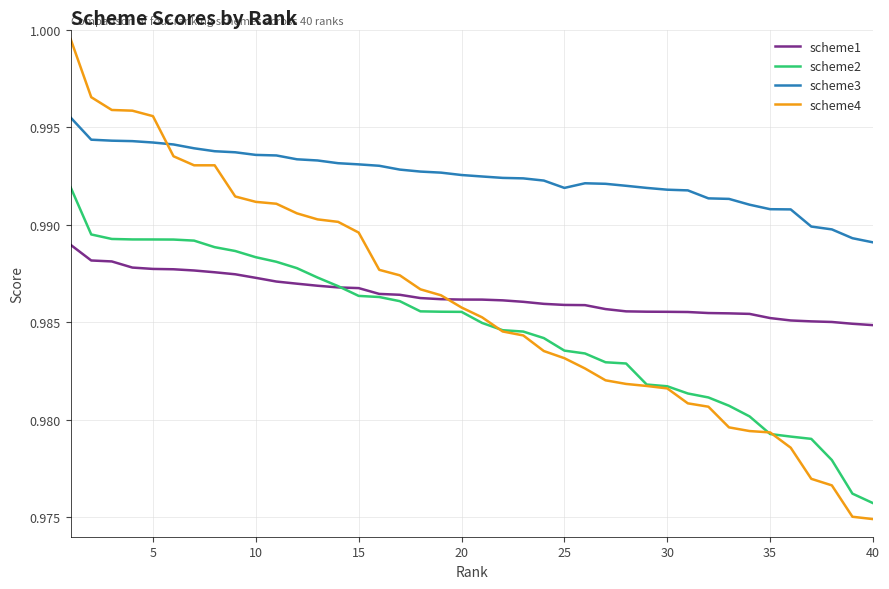

True or false: scheme3 and scheme2 intersect in this chart.

False